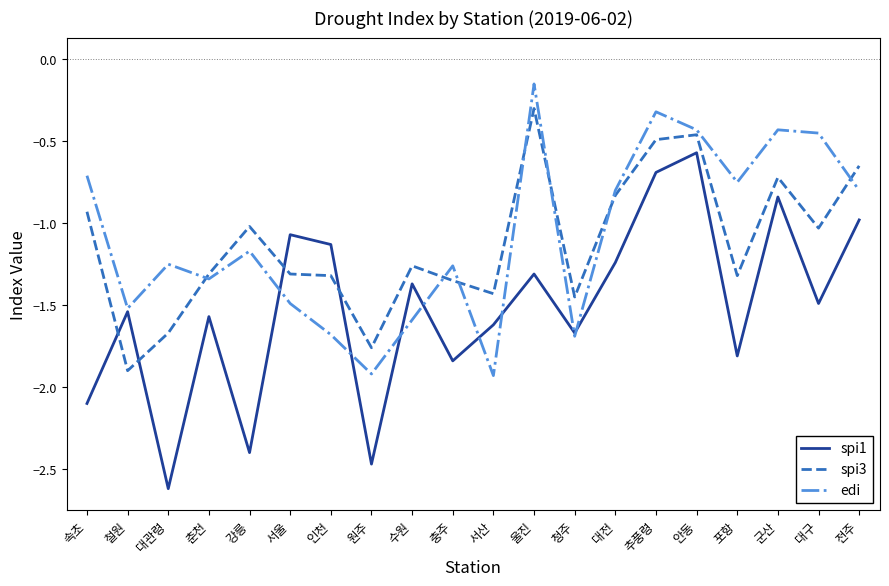

How many categories are shown in the chart?

20